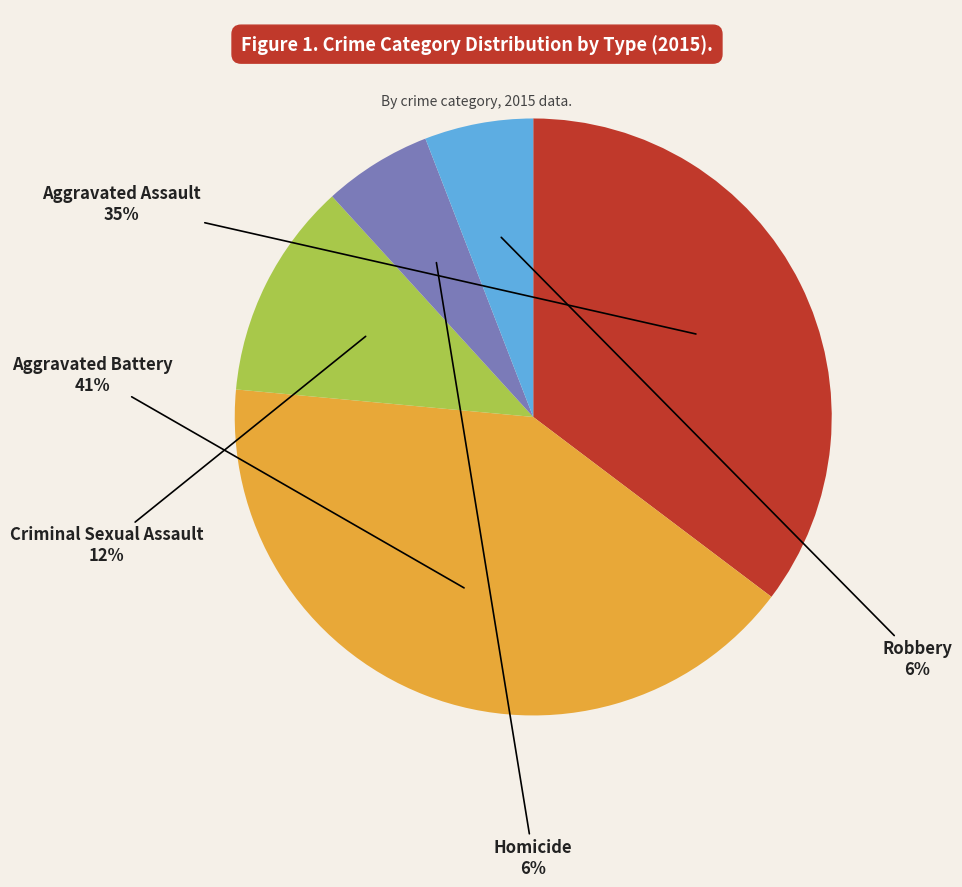

Is there a majority slice in this chart?

No